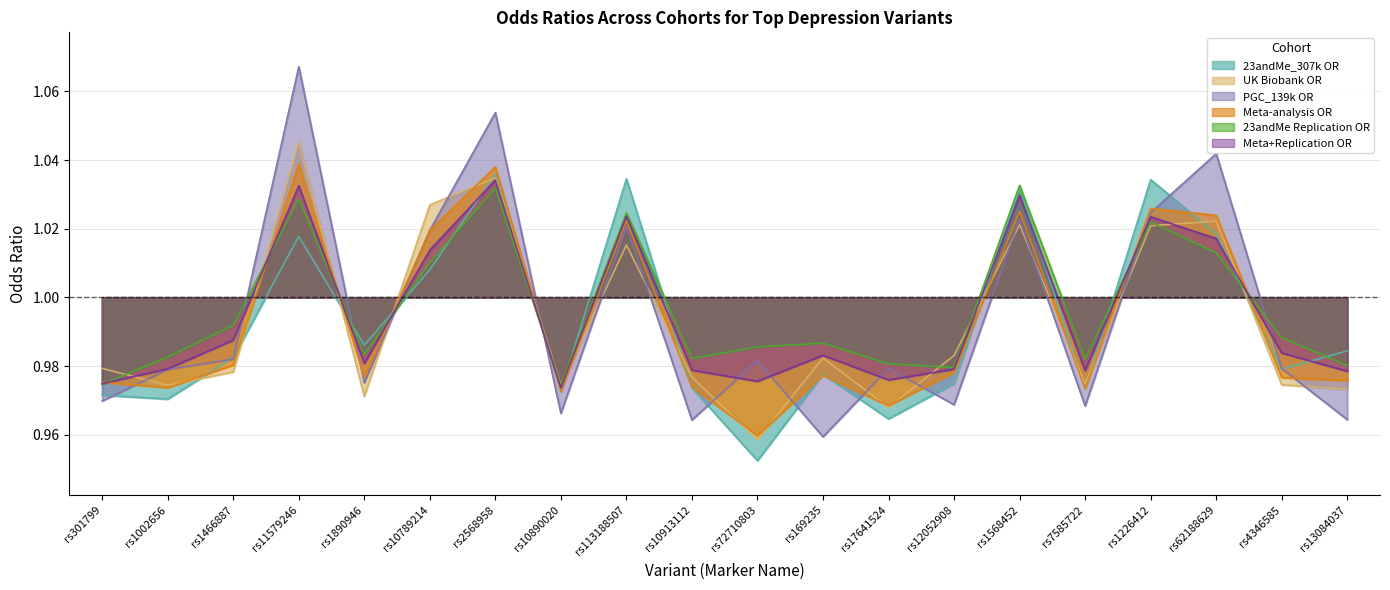

What is the greatest value displayed?

1.1